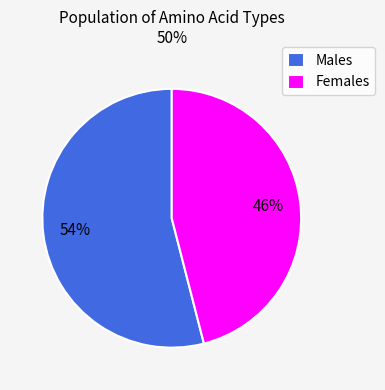

To the nearest percent, what portion does Females represent?

46%